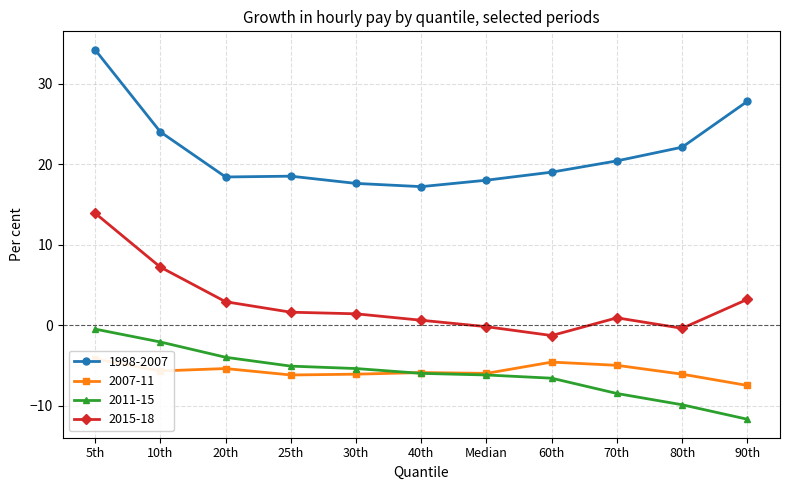

How many data points in 2011-15 are above -6?

5